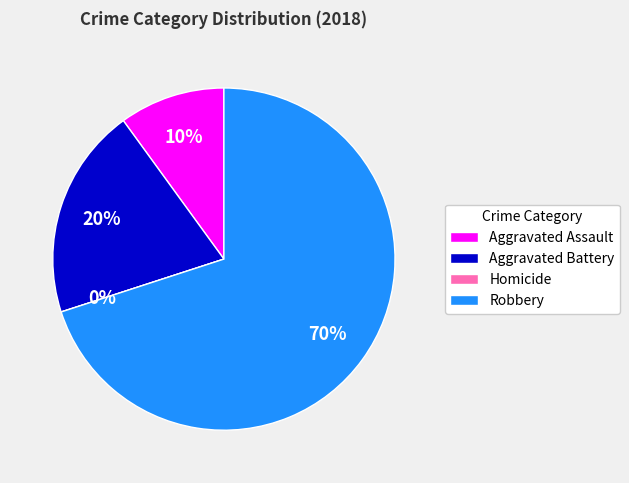

How many slices are in this pie chart?

4